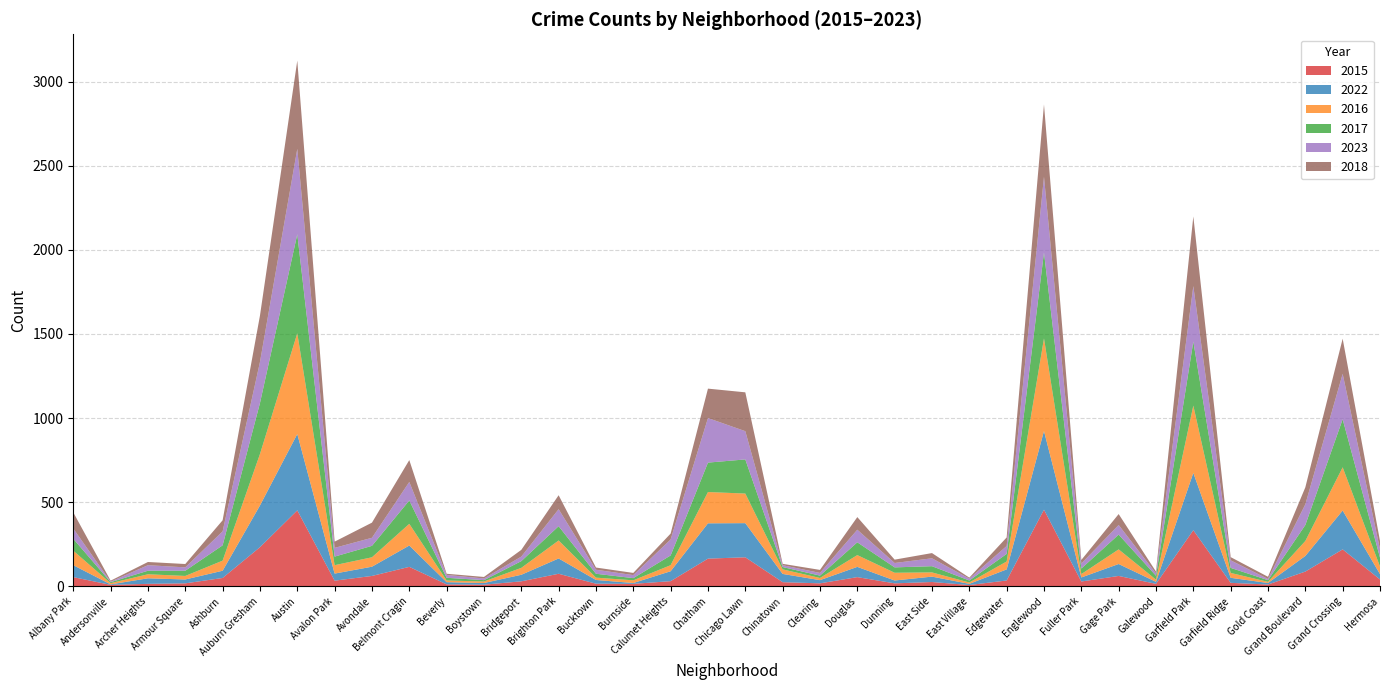

Reading left to right, what are all the values shown in this chart?

2015: 54	8	14	17	49	232	451	33	61	115	11	9	29	74	15	14	30	164	172	24	17	54	17	25	7	34	455	28	61	14	333	20	10	87	219	40
2022: 71	3	33	23	43	248	454	42	55	127	13	10	39	91	22	5	59	210	203	49	19	61	17	32	7	66	468	24	71	12	341	30	9	93	231	32
2016: 86	7	24	21	60	306	599	50	56	129	10	9	41	107	14	16	36	186	176	27	13	70	46	25	8	47	551	20	87	13	400	29	7	89	257	45
2017: 71	6	21	31	91	303	589	51	68	139	16	8	40	85	23	13	58	175	203	14	14	76	32	37	12	45	511	33	88	23	381	30	10	95	286	53
2023: 61	3	33	20	83	244	508	52	48	110	17	10	27	101	24	18	95	265	168	11	16	75	26	47	11	47	450	30	57	14	330	45	7	123	270	50
2018: 96	6	19	20	66	276	525	37	90	130	7	9	40	83	13	13	35	175	231	8	18	75	20	31	6	51	430	21	65	11	414	19	13	101	209	49